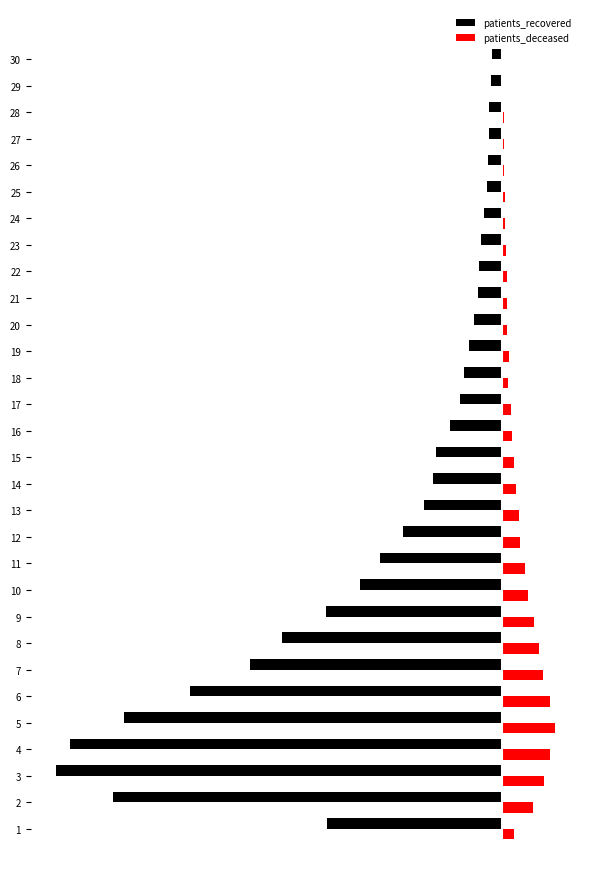

What are all the series names shown in the legend?

patients_recovered, patients_deceased